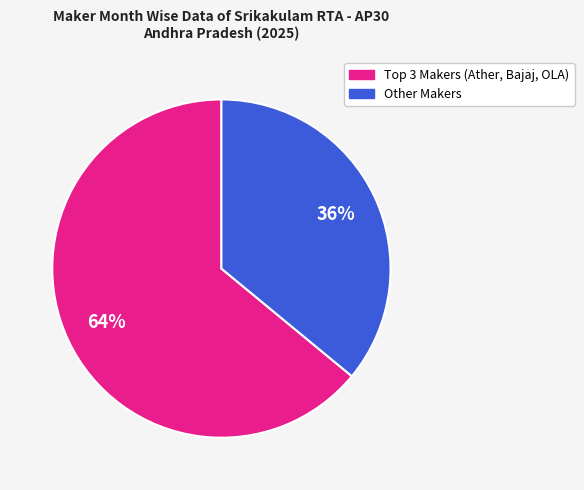

Does any single category account for the majority?

Yes